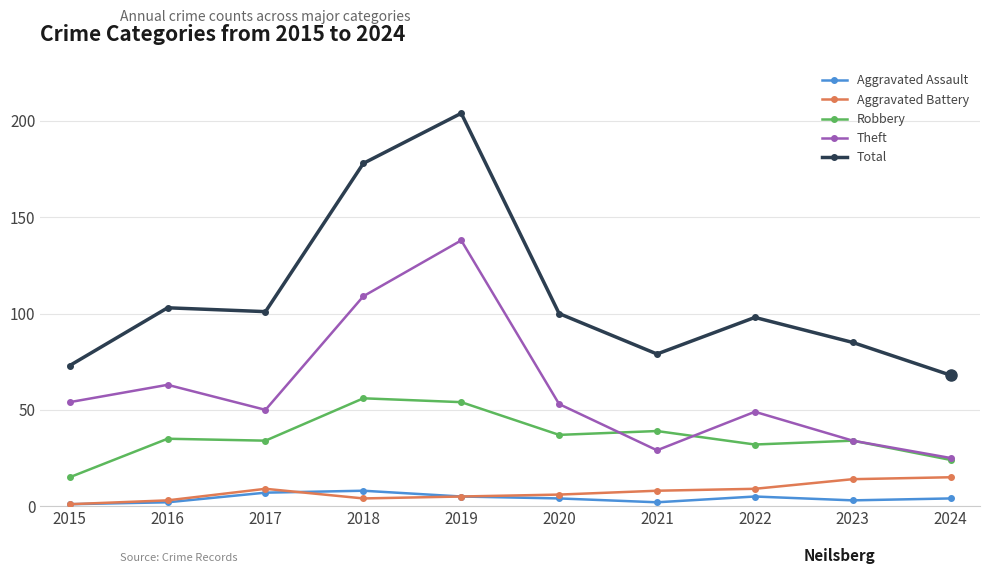

Is it true that Robbery equals 57 at 2022?

False